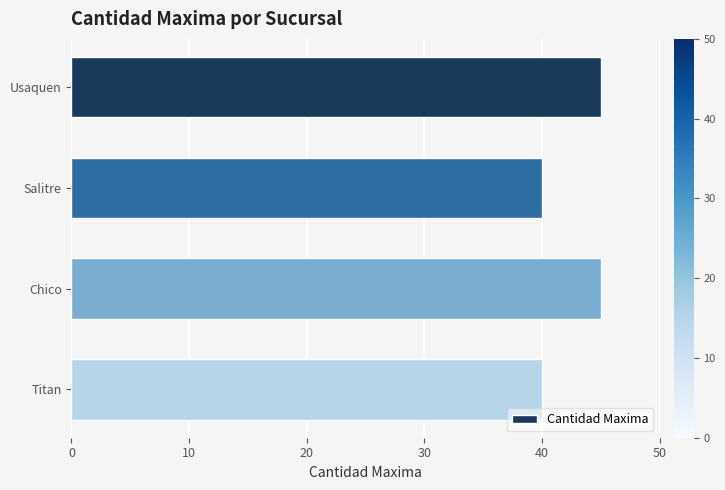

Does the chart contain any negative values?

No